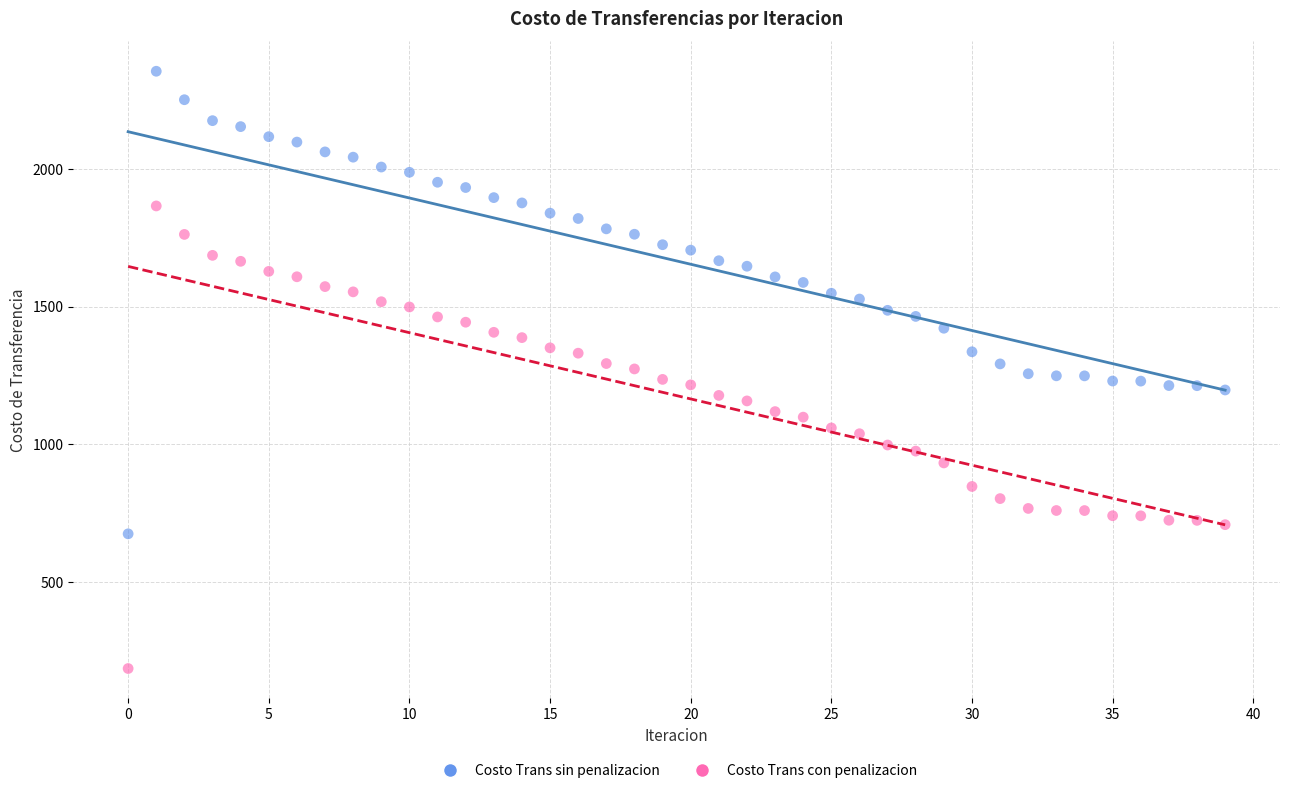

Across all data points, what is the range of Y values (max minus min)?

2167.9